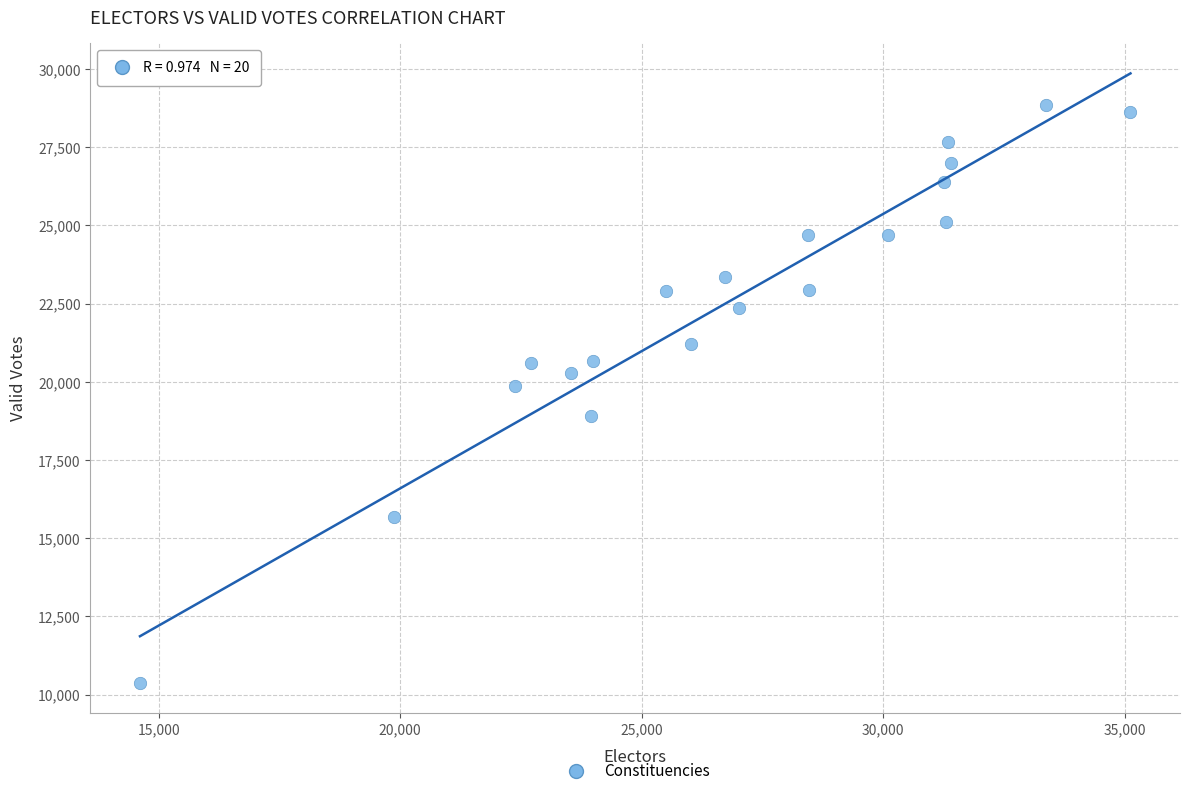

What is the range of Y values (max minus min)?

18460